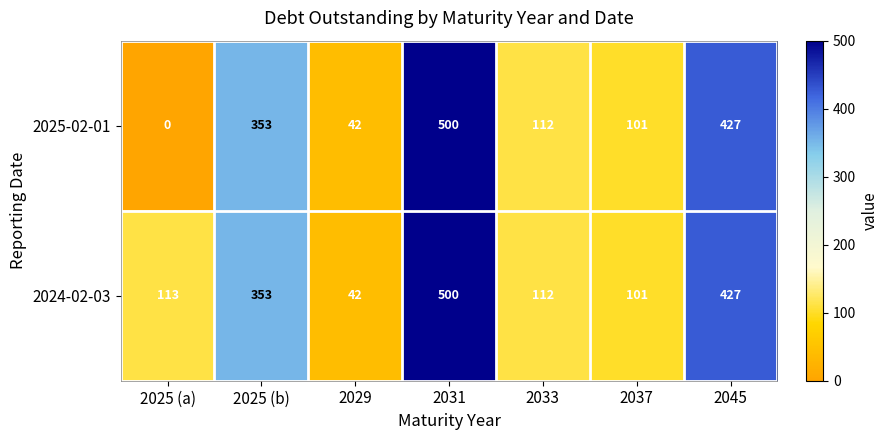

What value does the 2025-02-01 series have at 2033, to the nearest 50?

100